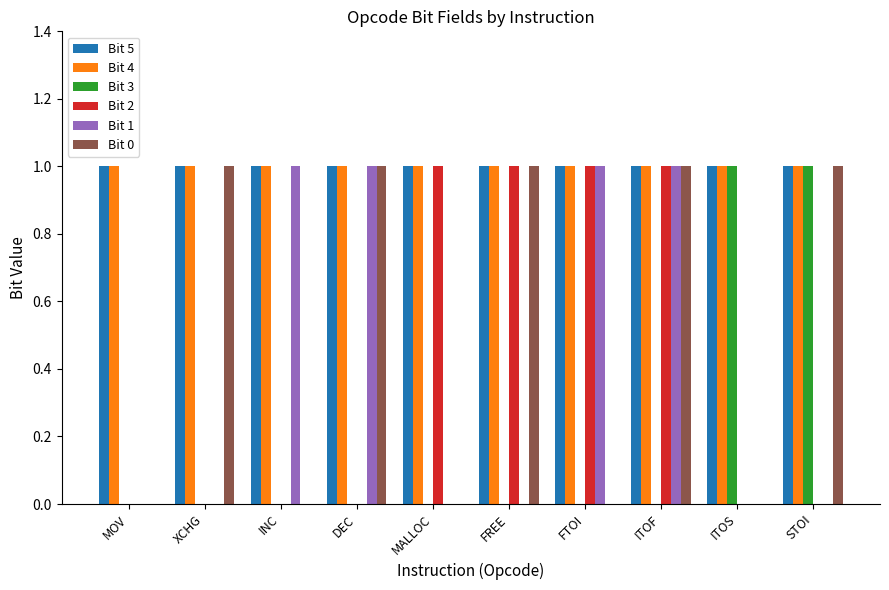

At which category is the sum across all series the highest?

ITOF